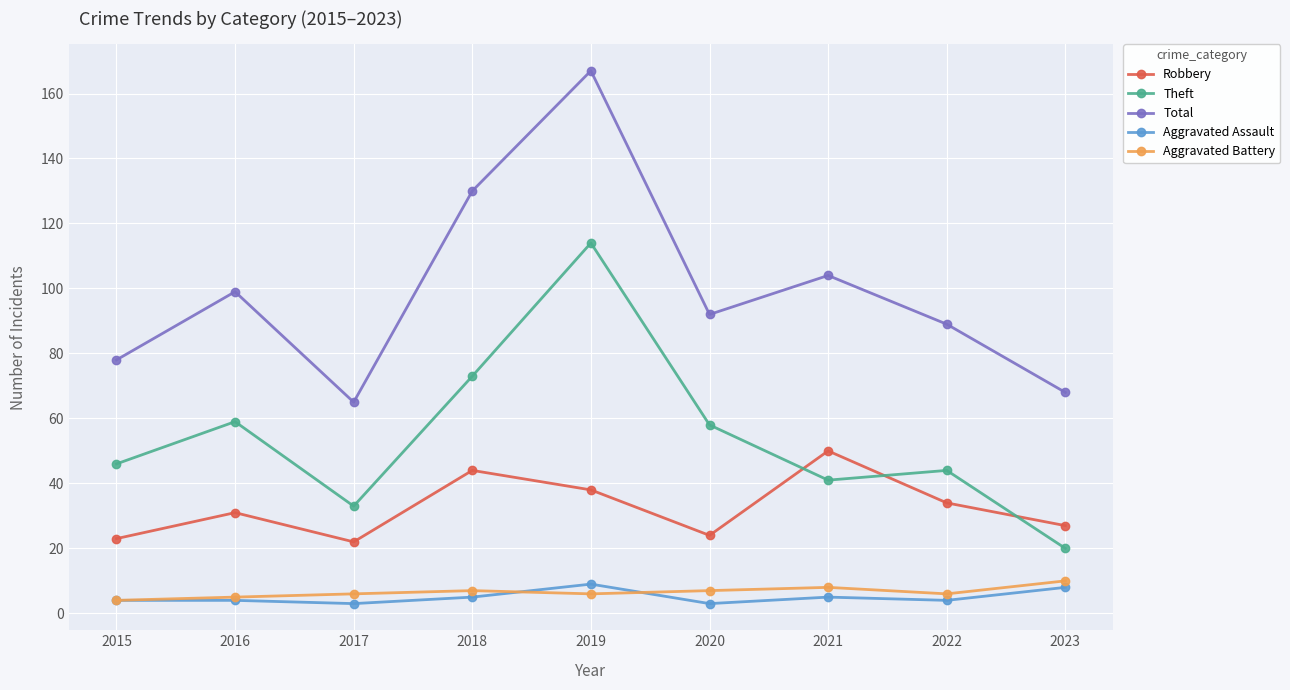

The Theft series shows 24 at 2020. True or false?

False